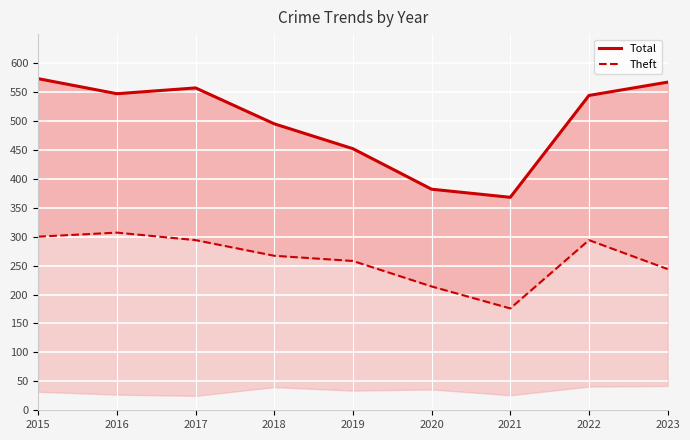

How many data points in Total are less than 544?

4